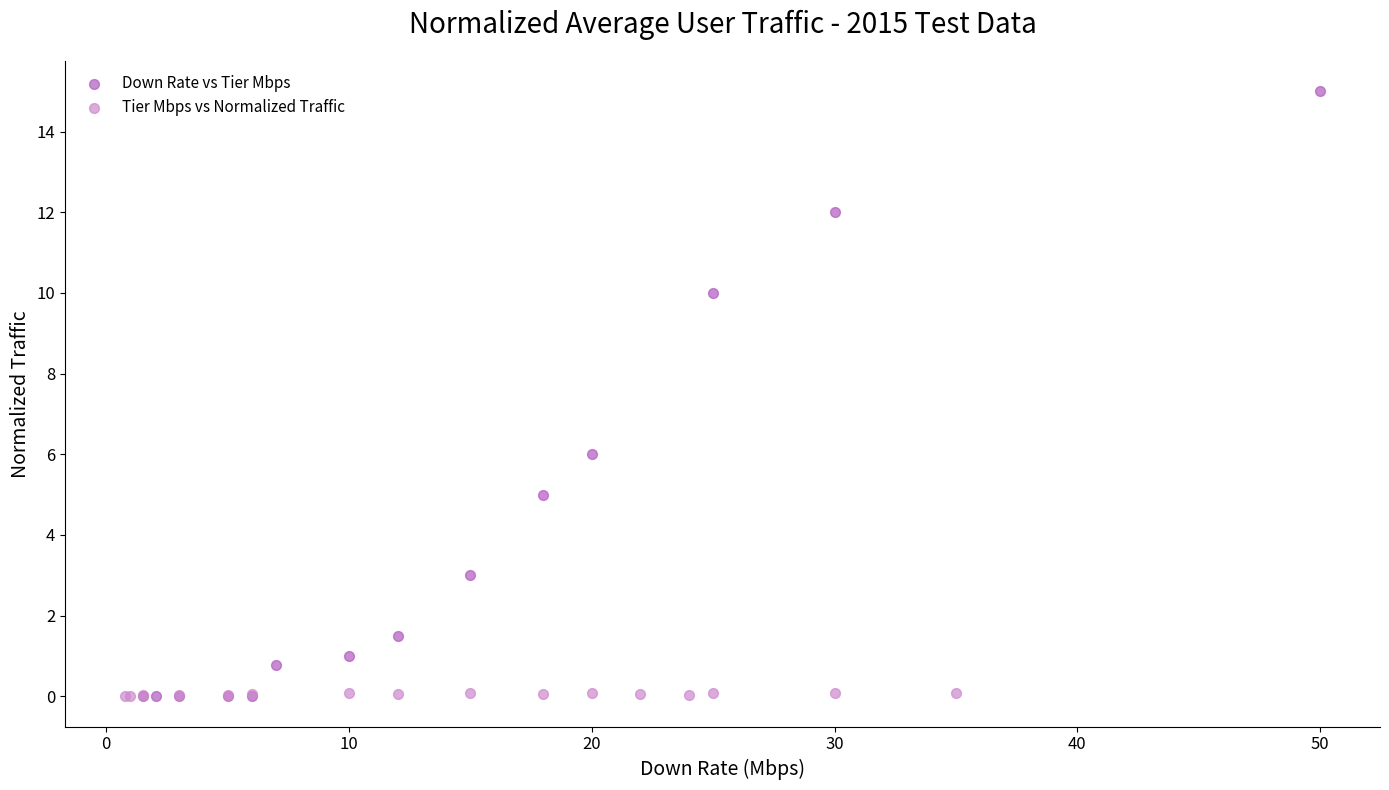

Which series has the largest Y range (max minus min)?

Down Rate vs Tier Mbps